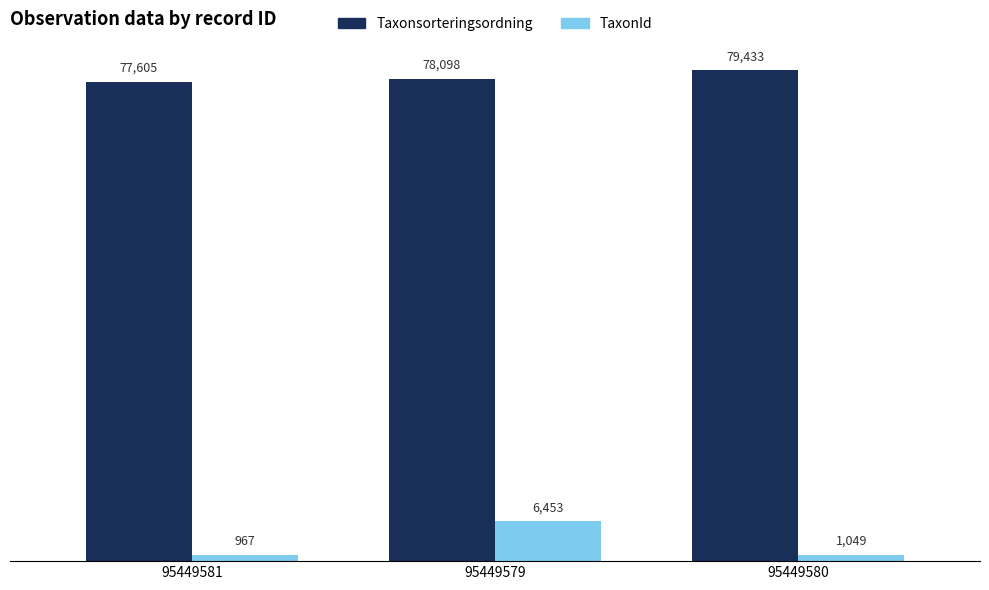

How many series are shown in this chart?

2